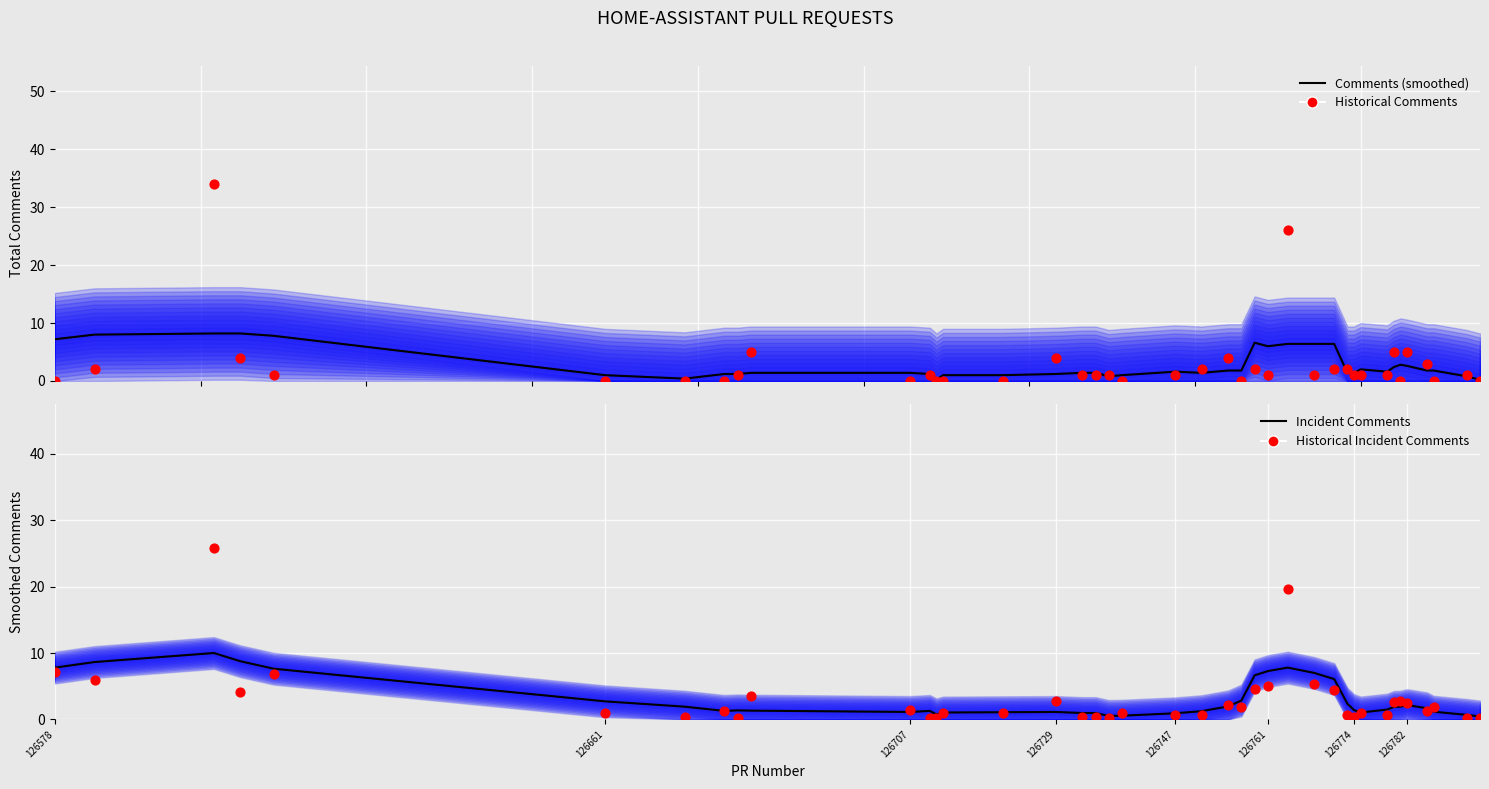

Which series has the widest spread of Y values?

Historical Comments